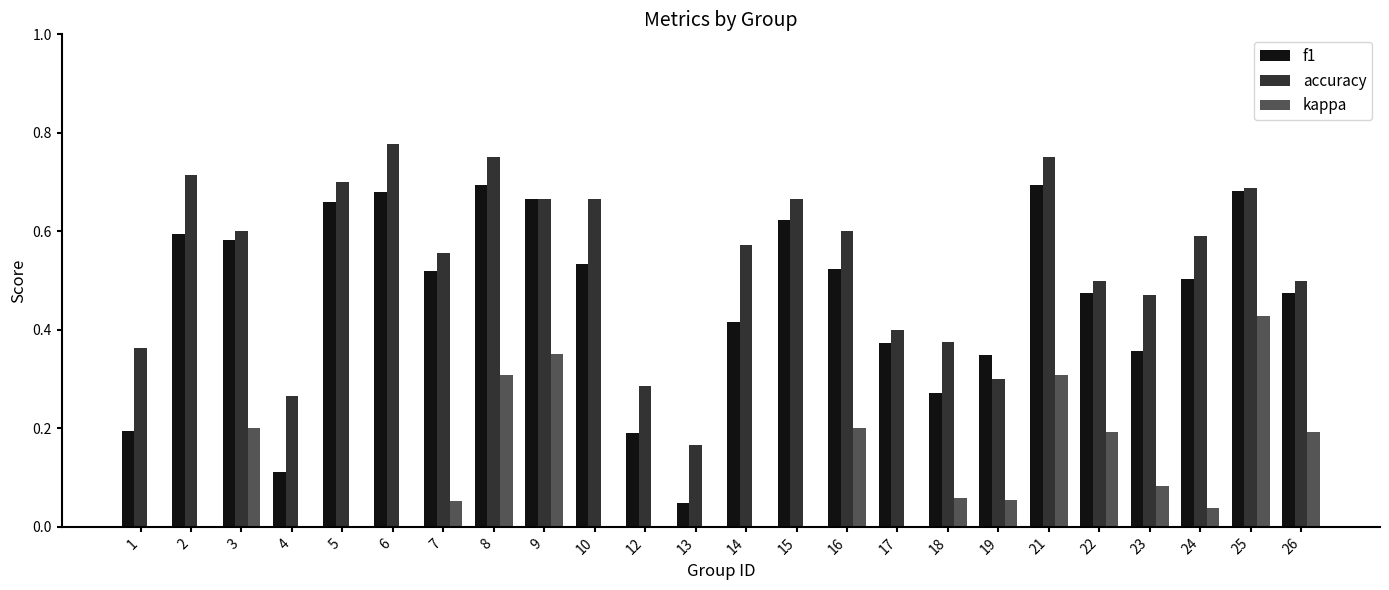

Which series has the largest total across all categories?

accuracy